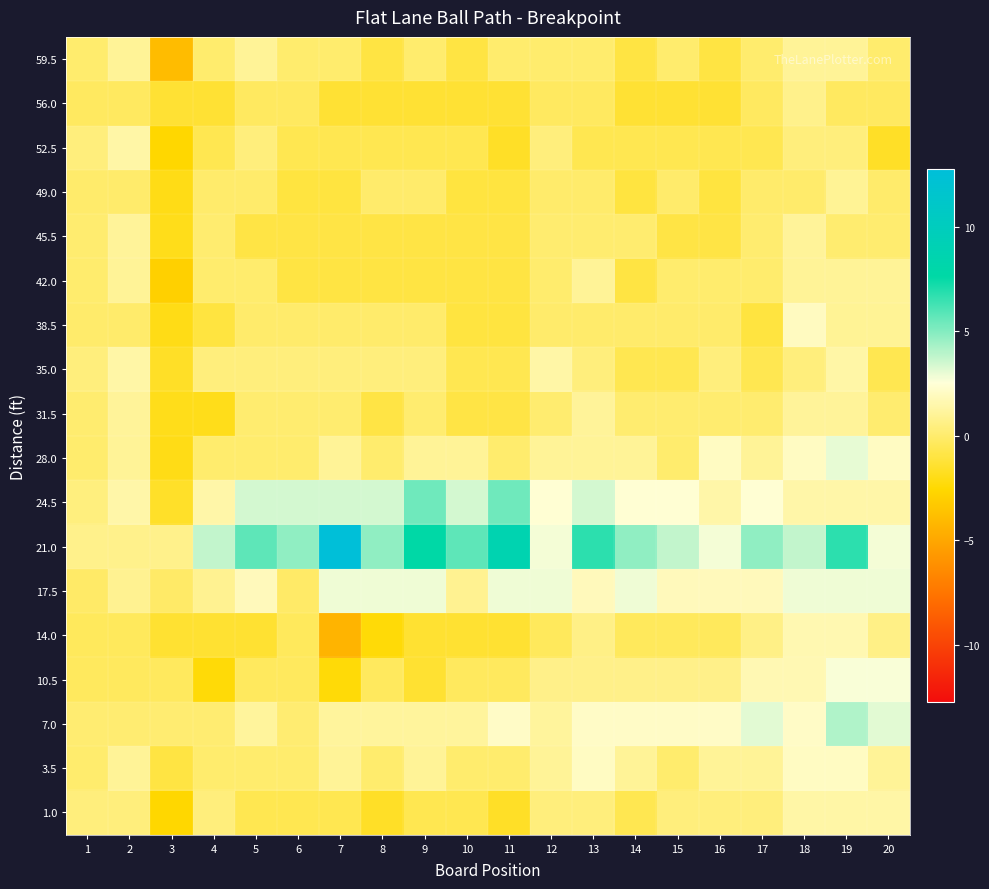

Which series has the largest total across all categories?

21.0